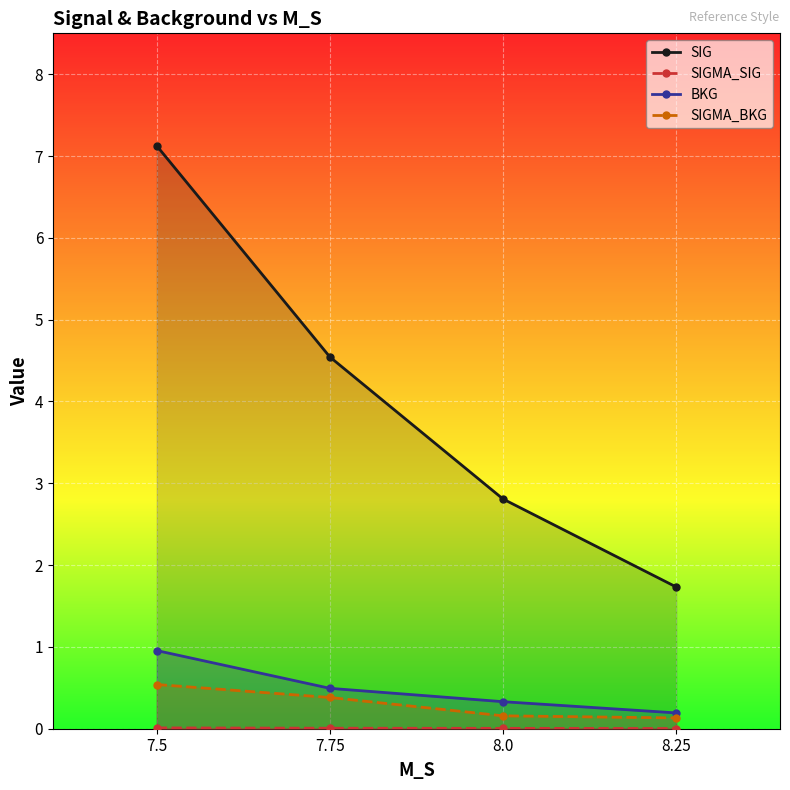

Count the number of data series in this chart.

4